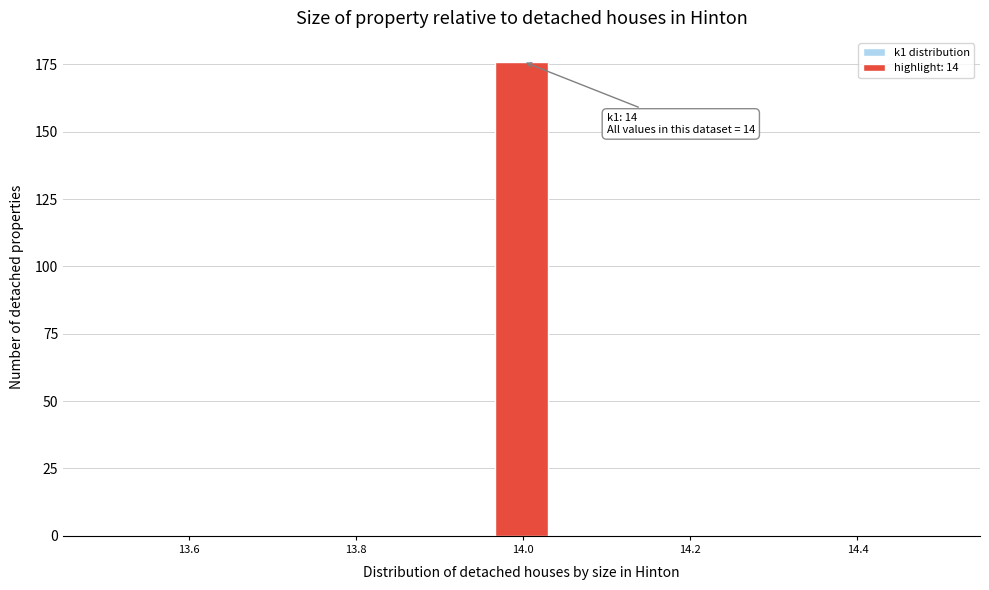

Around what value on the x-axis is the tallest bar? Give the approximate position of its centre, as read against the axis.

14.00